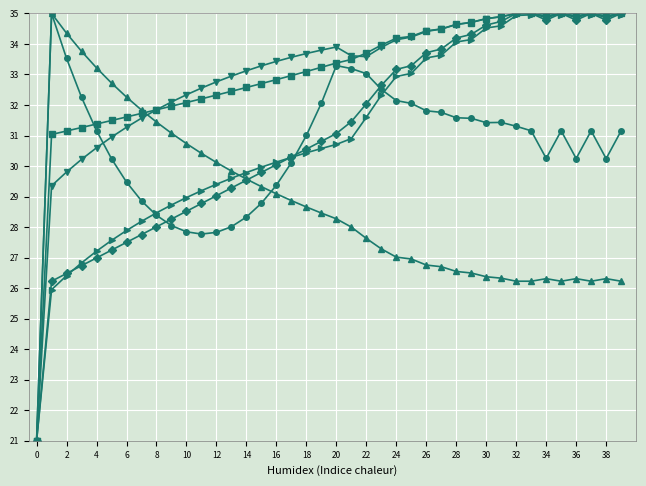

What is the maximum value shown in the chart?

35.0